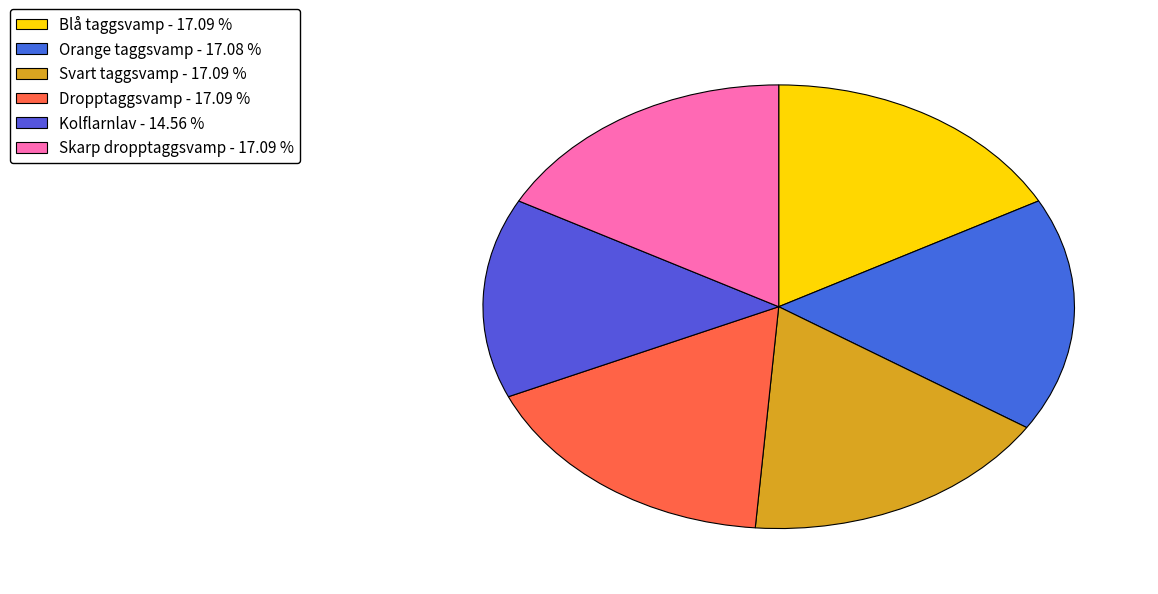

Is there any slice that represents more than half of the pie?

No